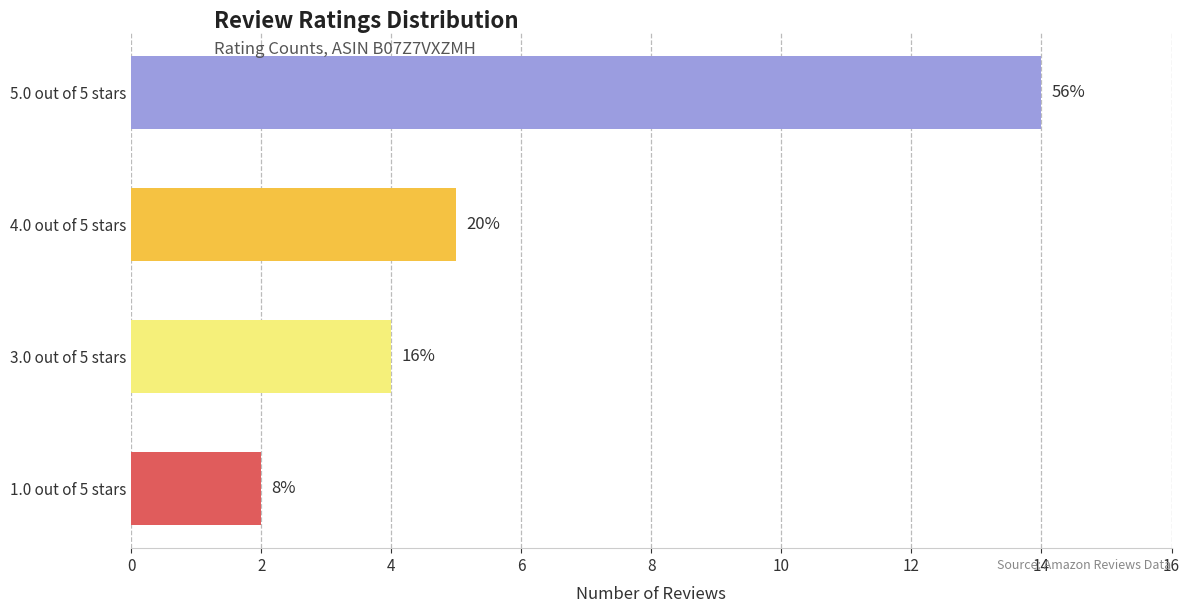

Are the bars horizontal?

Yes